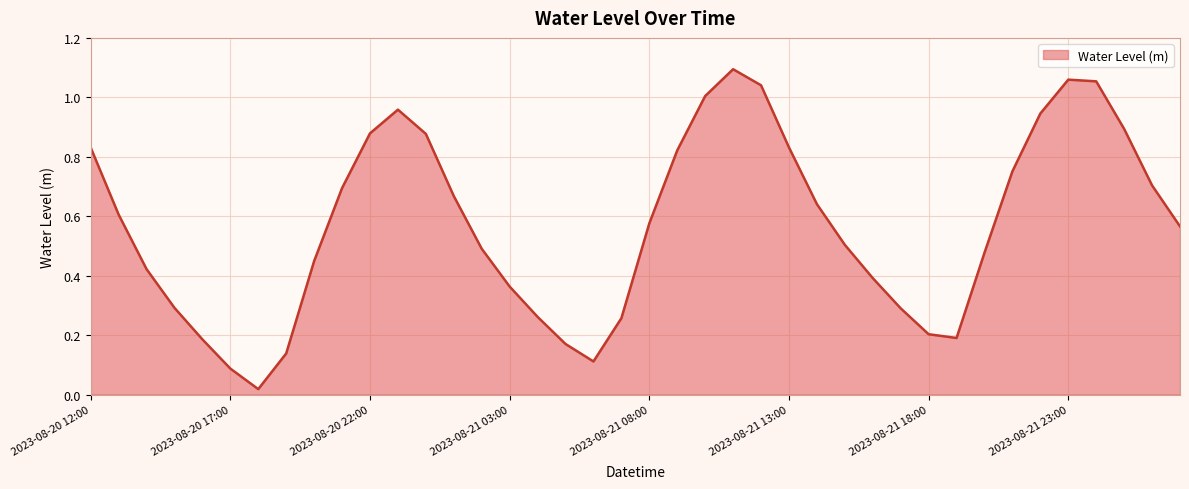

Reading right to left, what are all the values shown in this chart?

2023-08-22 03:00=0.6	2023-08-22 02:00=0.7	2023-08-22 01:00=0.9	2023-08-22 00:00=1.1	2023-08-21 23:00=1.1	2023-08-21 22:00=0.9	2023-08-21 21:00=0.8	2023-08-21 20:00=0.5	2023-08-21 19:00=0.2	2023-08-21 18:00=0.2	2023-08-21 17:00=0.3	2023-08-21 16:00=0.4	2023-08-21 15:00=0.5	2023-08-21 14:00=0.6	2023-08-21 13:00=0.8	2023-08-21 12:00=1.0	2023-08-21 11:00=1.1	2023-08-21 10:00=1.0	2023-08-21 09:00=0.8	2023-08-21 08:00=0.6	2023-08-21 07:00=0.3	2023-08-21 06:00=0.1	2023-08-21 05:00=0.2	2023-08-21 04:00=0.3	2023-08-21 03:00=0.4	2023-08-21 02:00=0.5	2023-08-21 01:00=0.7	2023-08-21 00:00=0.9	2023-08-20 23:00=1.0	2023-08-20 22:00=0.9	2023-08-20 21:00=0.7	2023-08-20 20:00=0.4	2023-08-20 19:00=0.1	2023-08-20 18:00=0.0	2023-08-20 17:00=0.1	2023-08-20 16:00=0.2	2023-08-20 15:00=0.3	2023-08-20 14:00=0.4	2023-08-20 13:00=0.6	2023-08-20 12:00=0.8